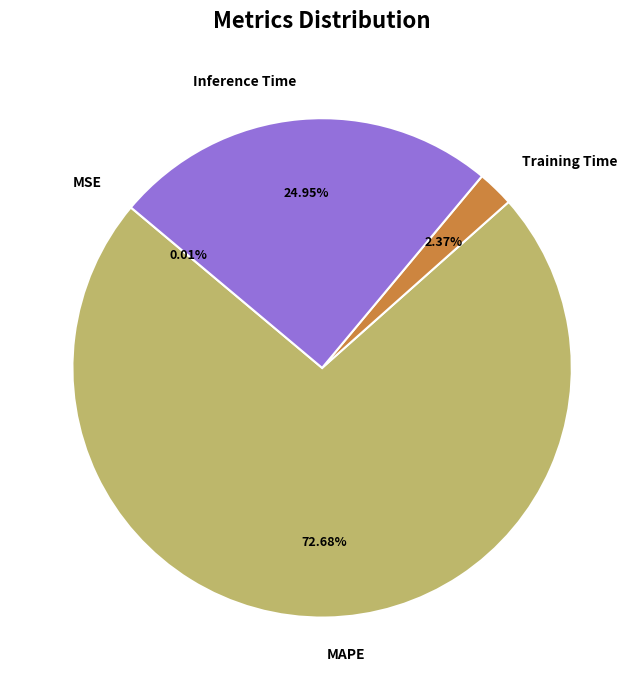

What percentage do Training Time and Inference Time together represent?

27.3%